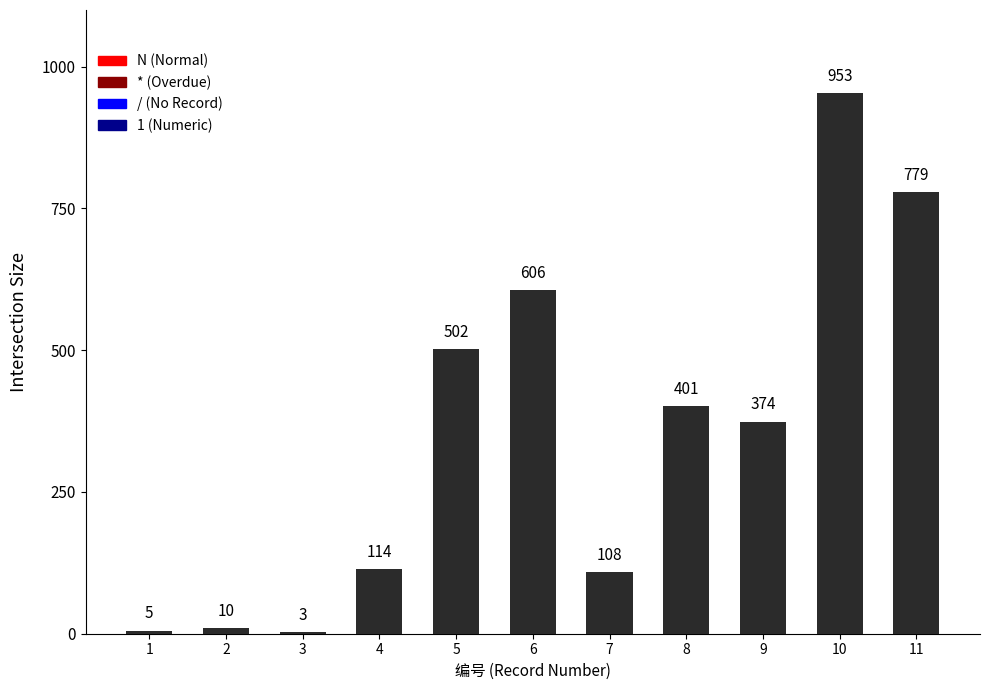

Reading right to left, what are all the values shown in this chart?

11=779	10=953	9=374	8=401	7=108	6=606	5=502	4=114	3=3	2=10	1=5